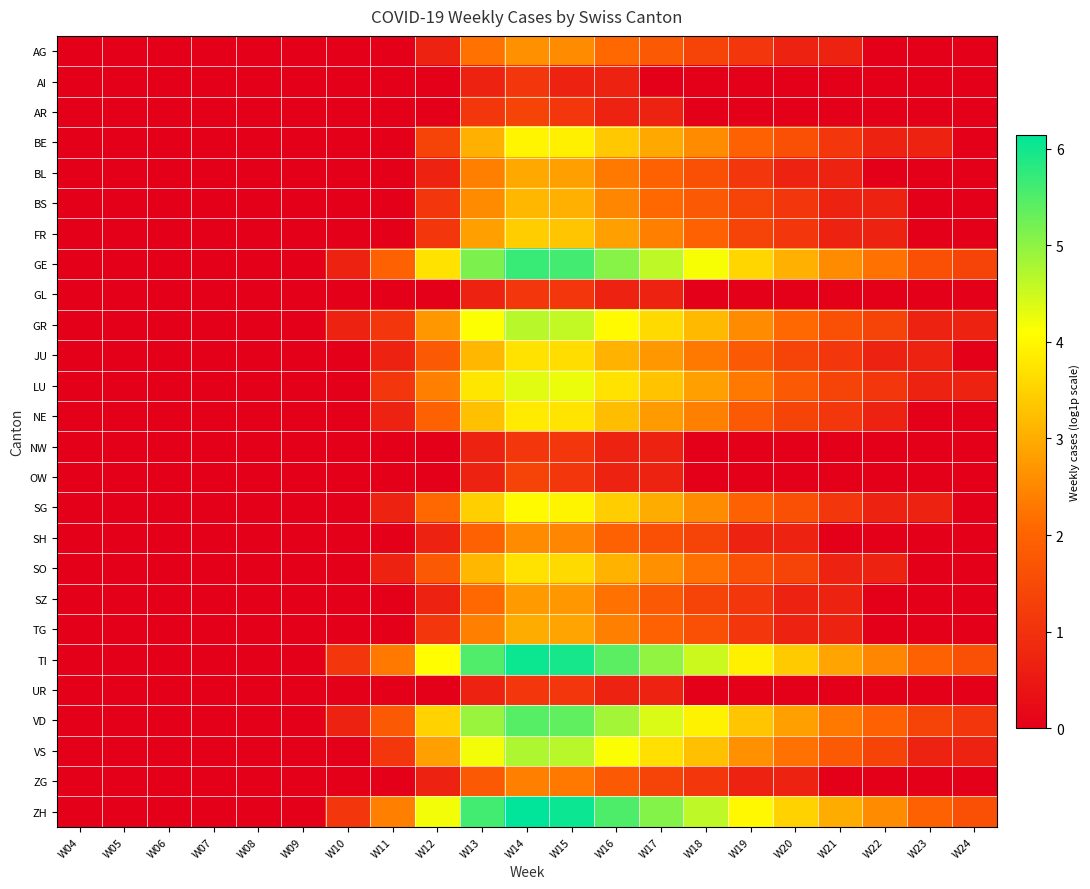

At W10, list the series in order from smallest to largest.

AG, AI, AR, BE, BL, BS, FR, GL, JU, LU, NE, NW, OW, SG, SH, SO, SZ, TG, UR, VS, ZG, GE, GR, VD, TI, ZH